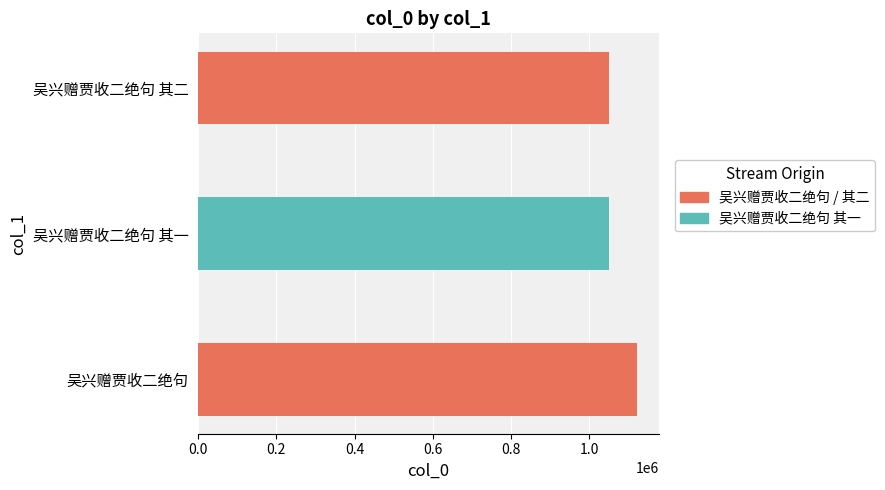

Approximately how many times larger is the value at 吴兴赠贾收二绝句 其二 compared to 吴兴赠贾收二绝句 其一?

1.0